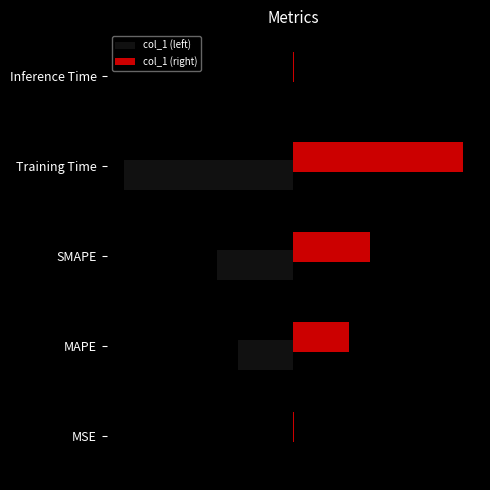

At which category does the chart reach its peak across all series?

Training Time